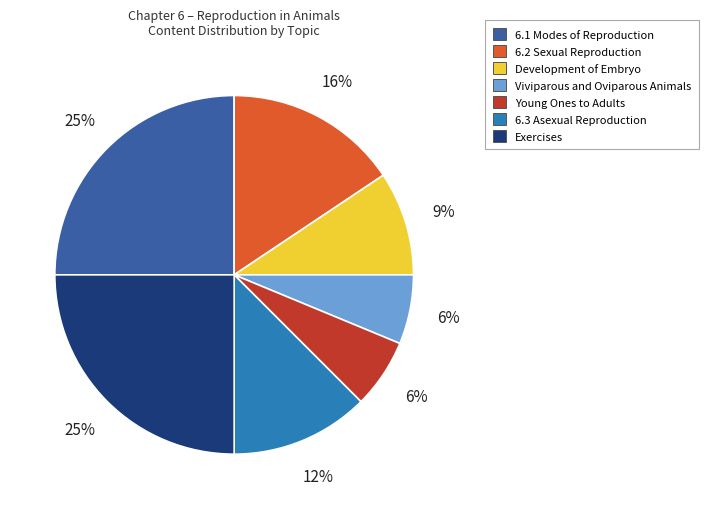

Is the sum of 6.2 Sexual Reproduction and Viviparous and Oviparous Animals greater than half?

No